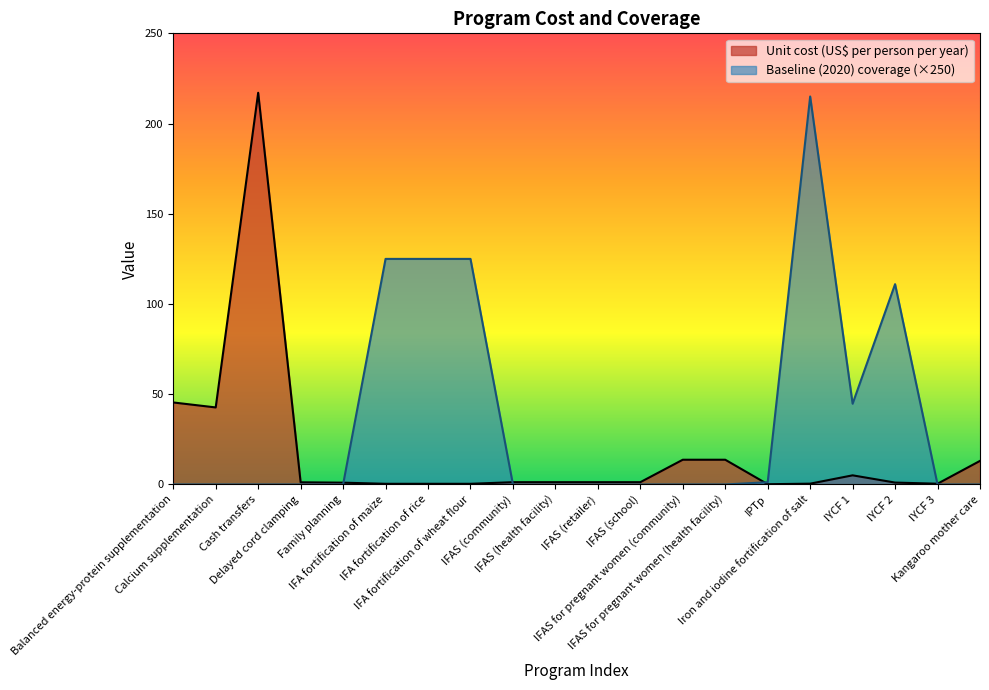

The Unit cost (US$ per person per year) series shows 0.4 at Iron and iodine fortification of salt. True or false?

True